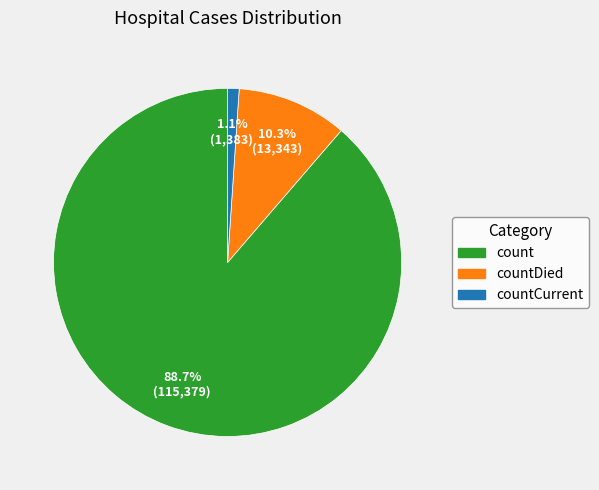

Is there a majority slice in this chart?

Yes